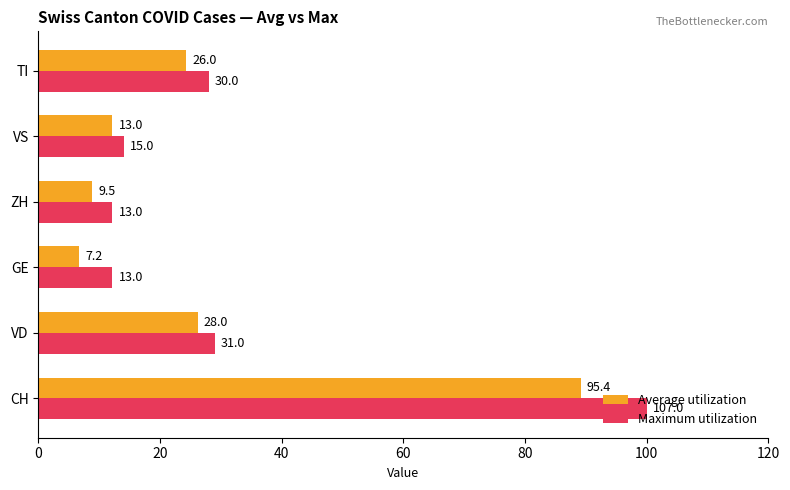

What are all the series names shown in the legend?

Average utilization, Maximum utilization